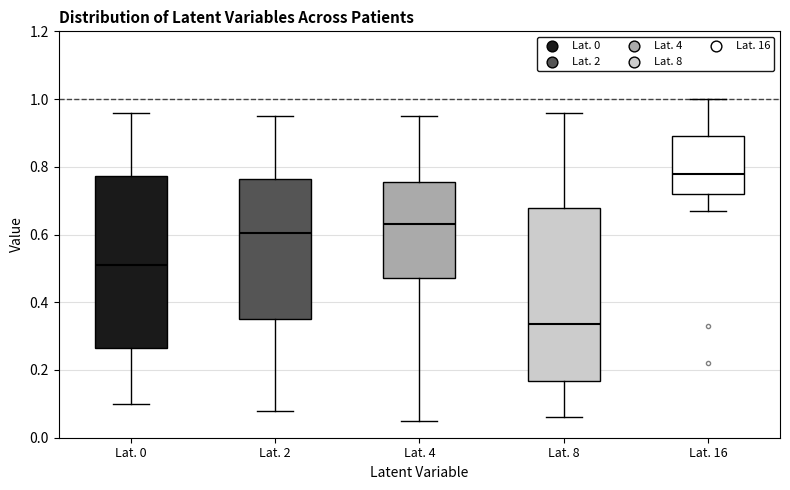

Where does the upper whisker of the box for Lat. 2 end on the y-axis? The values are not printed on the chart, so give them approximately, as read against the axis.

0.96